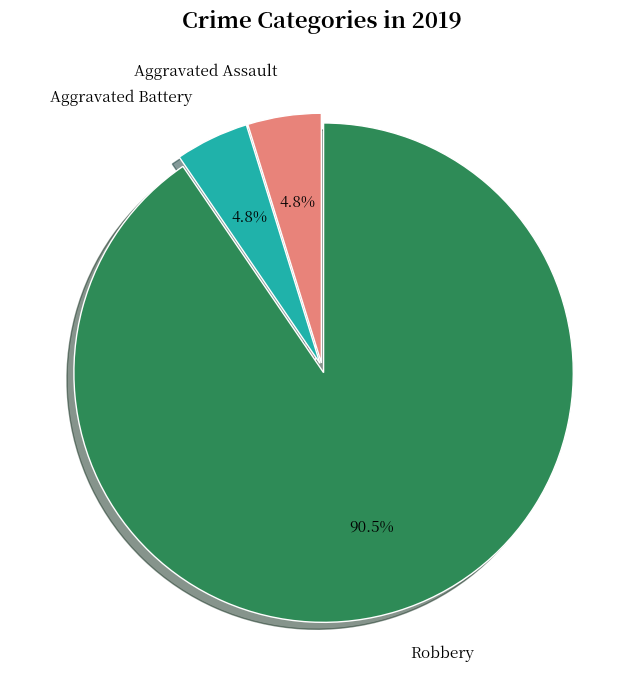

Which has a higher value, Aggravated Assault or Robbery?

Robbery